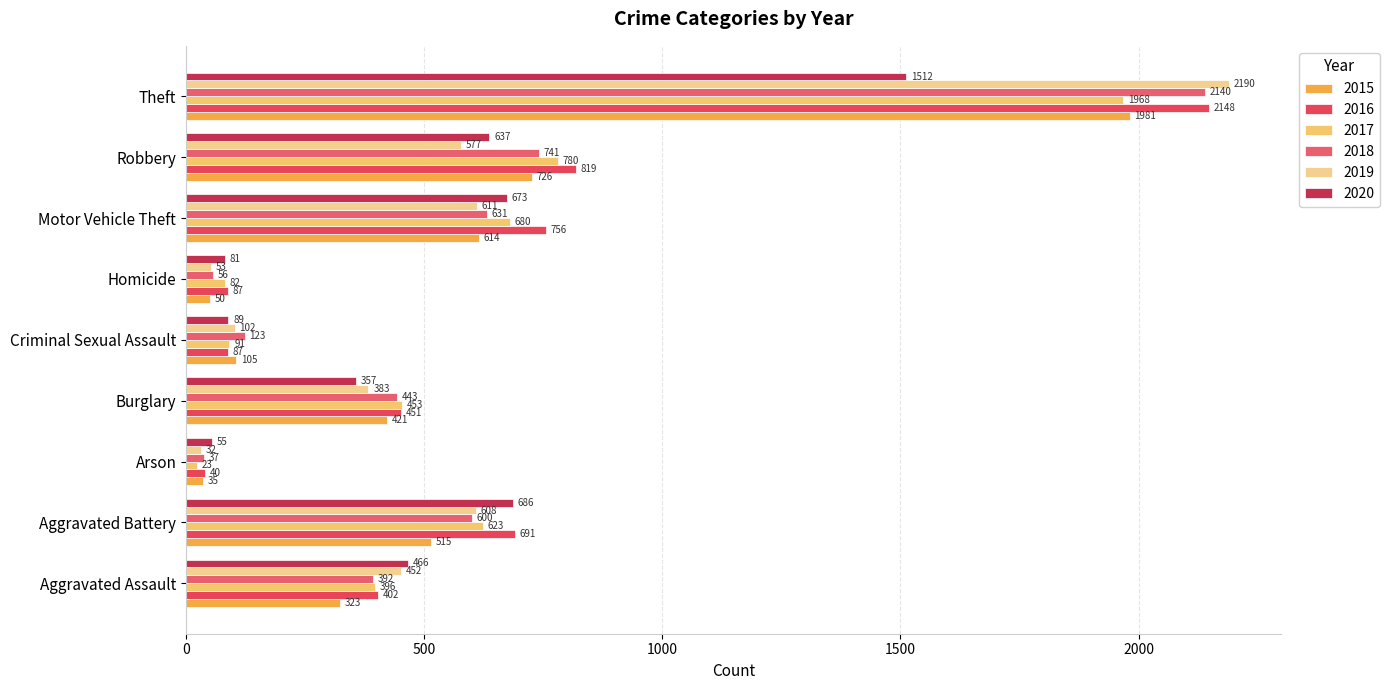

What is the approximate value of 2017 at Aggravated Battery, to the nearest 10?

620